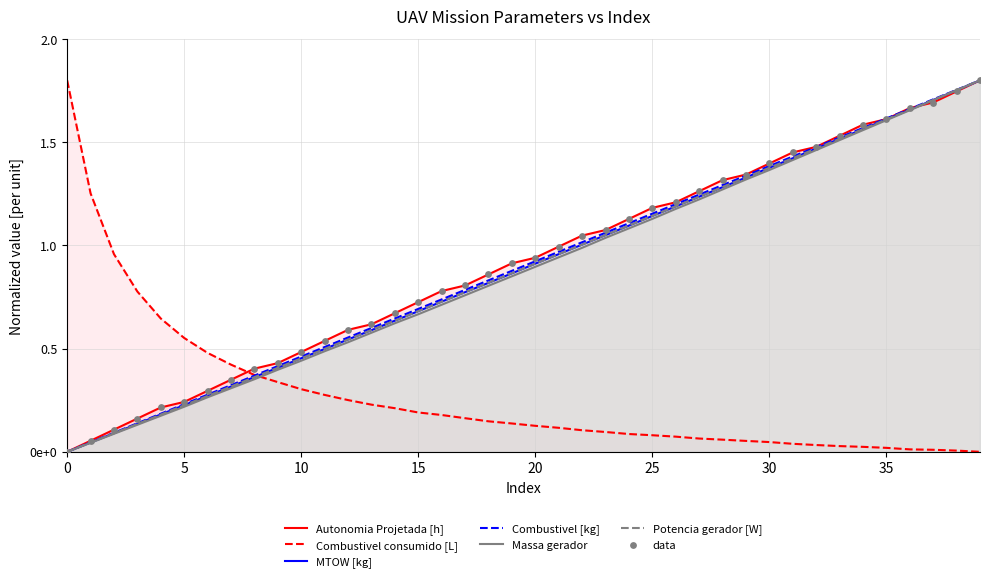

At which category is the sum across all series the highest?

39